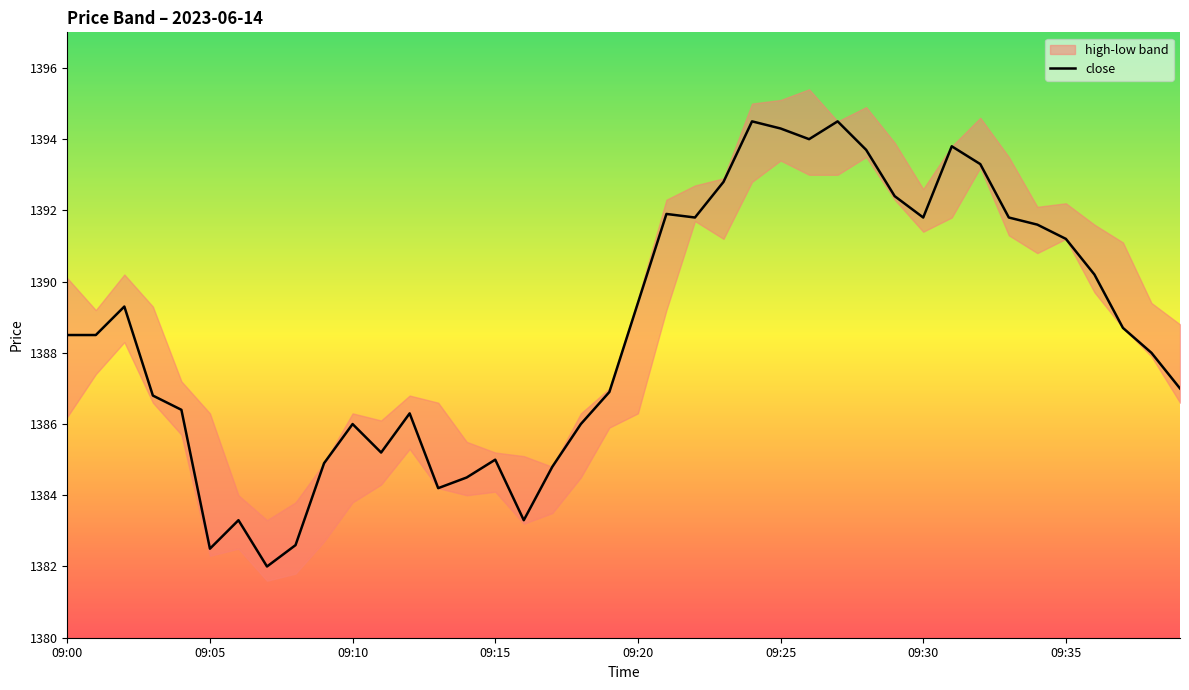

Is it true that the value at 23 is 1392.8?

True